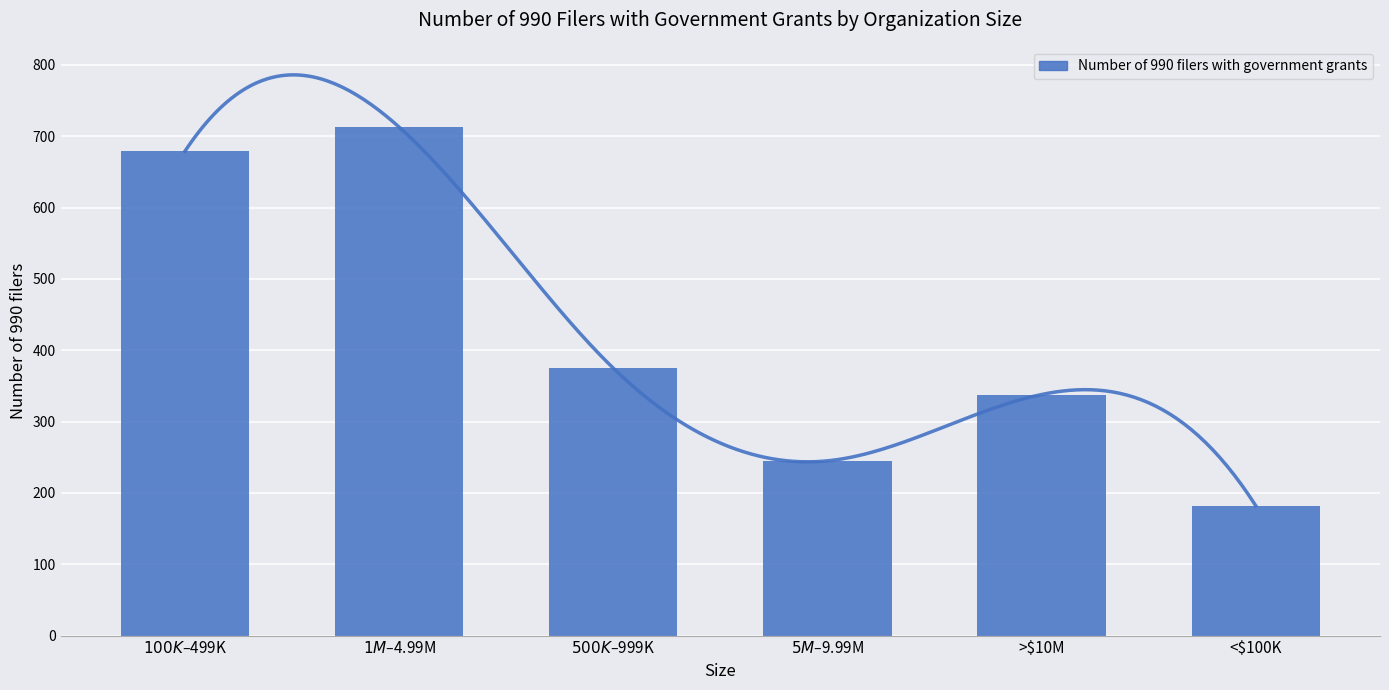

Rank the categories by value from highest to lowest.

$1M–$4.99M, $100K–$499K, $500K–$999K, >$10M, $5M–$9.99M, <$100K